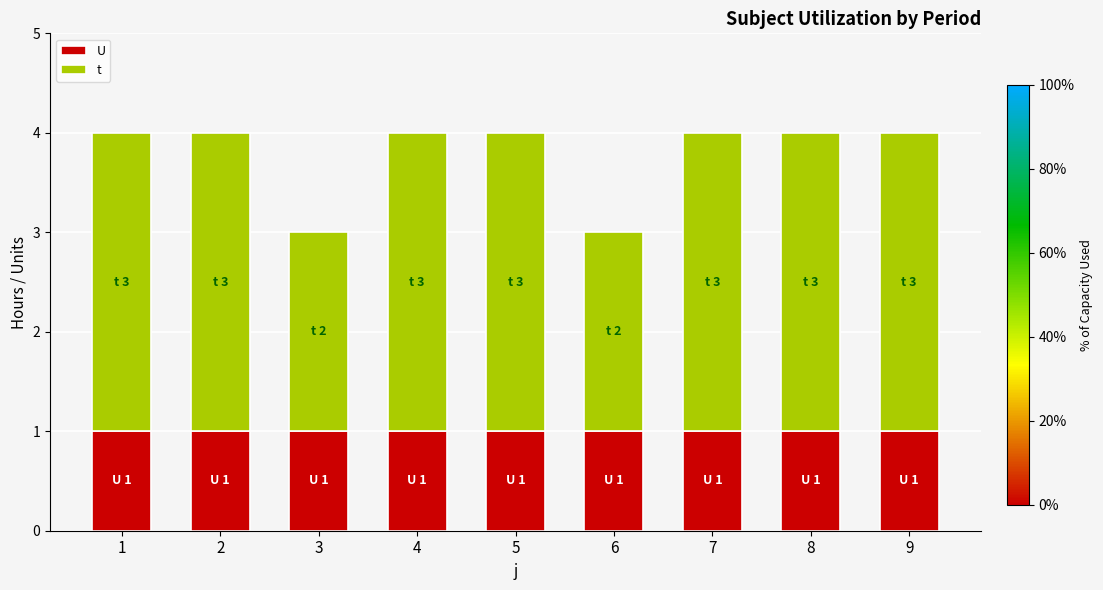

What is the total value across all series at 9?

4